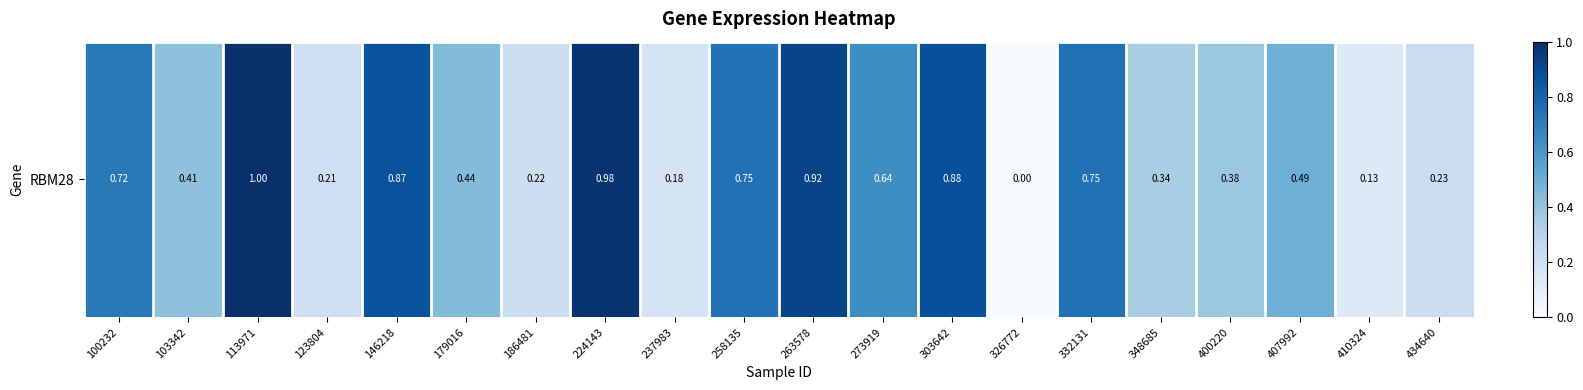

List the labels in order of value, smallest first.

326772, 410324, 237983, 123804, 186481, 434640, 348685, 400220, 103342, 179016, 407992, 273919, 100232, 258135, 332131, 146218, 303642, 263578, 224143, 113971